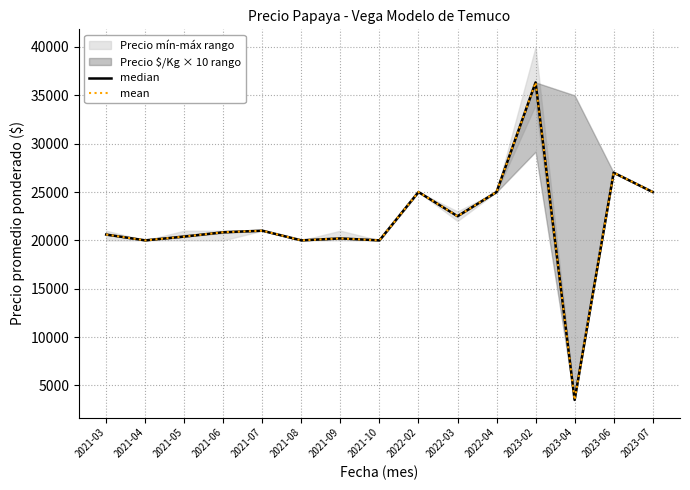

How many data points does each series have?

15